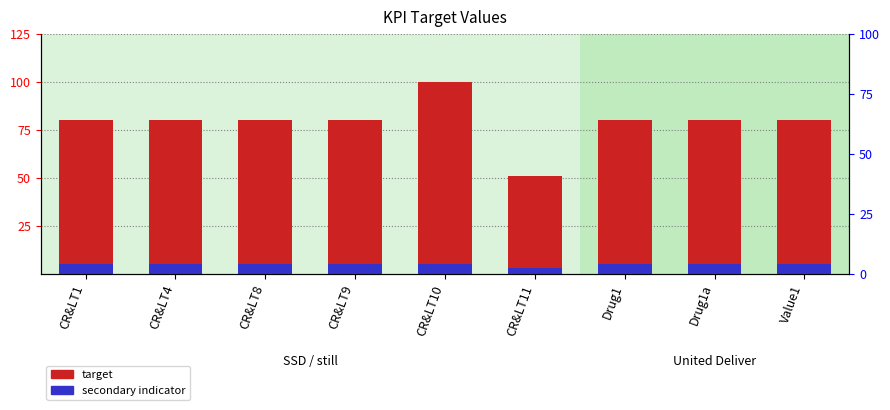

Does the chart contain stacked bars?

No